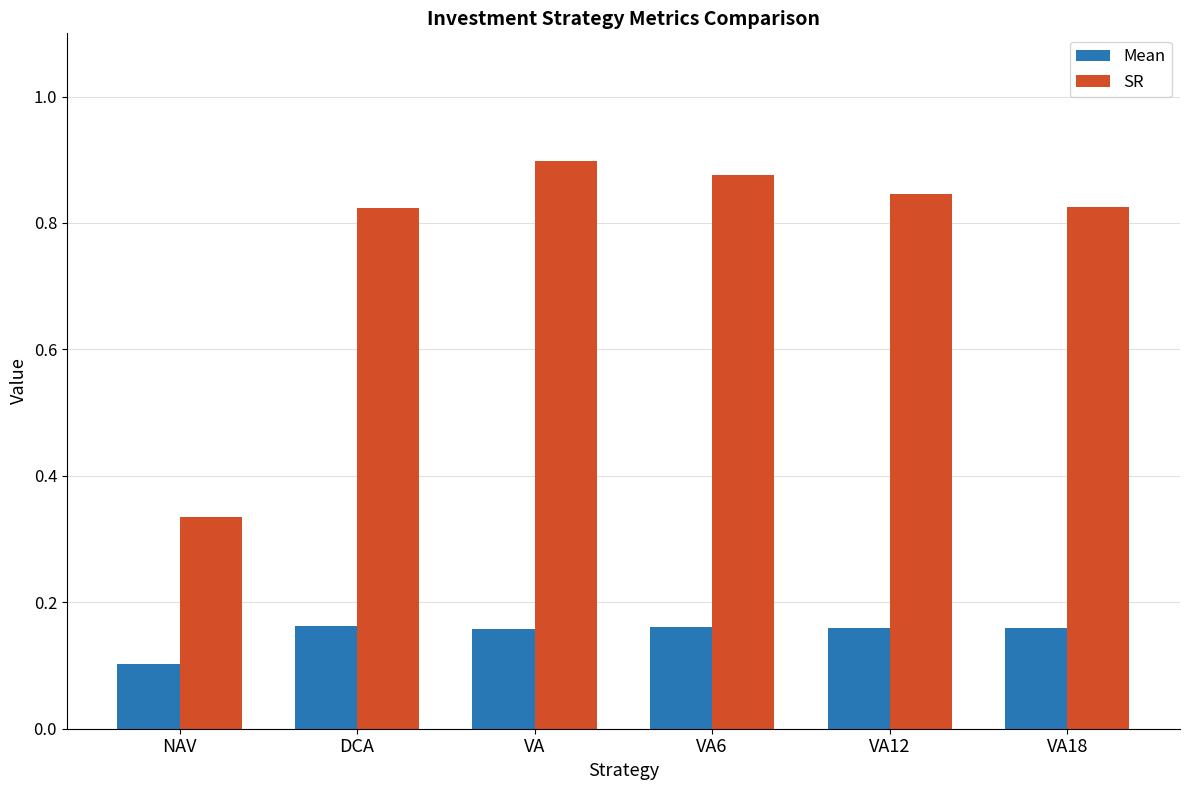

Rank the series by their average value, from highest to lowest.

SR, Mean